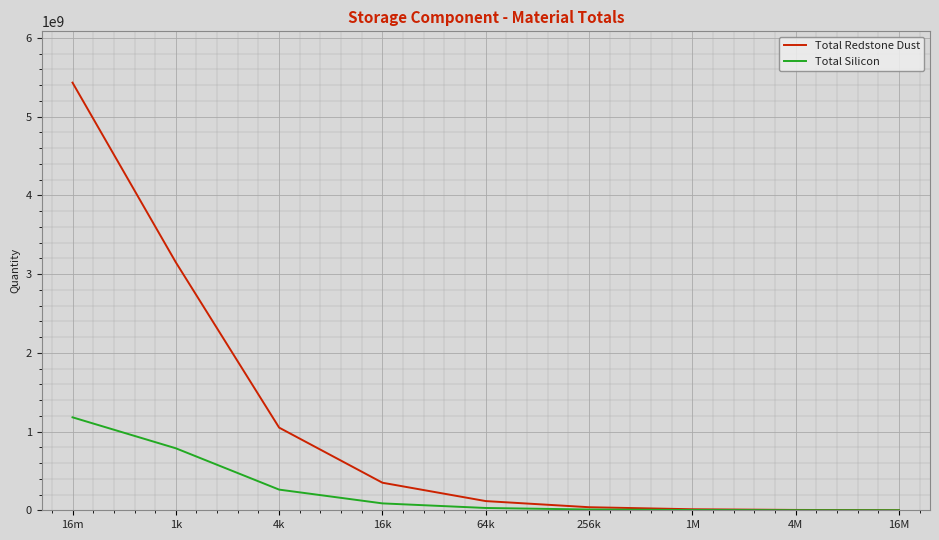

True or false: Total Redstone Dust has a value of 349920000 at 16k.

True